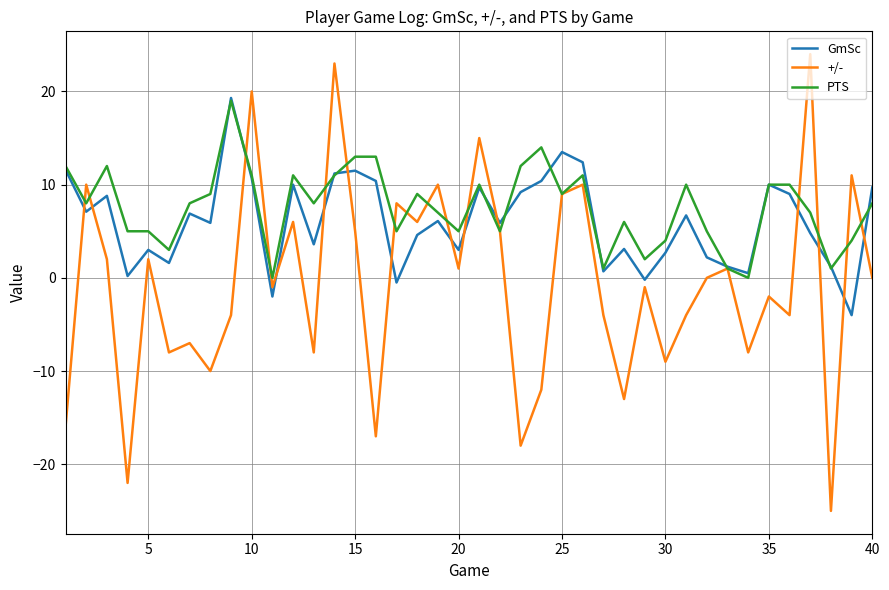

Is this an area chart (filled region under the line)?

No